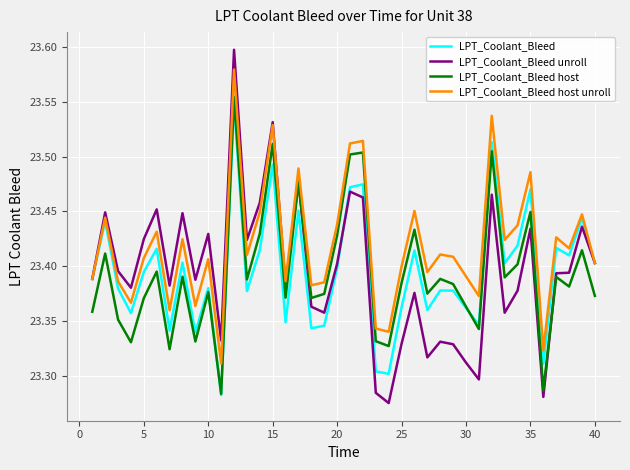

Which series has the largest total across all categories?

LPT_Coolant_Bleed host unroll